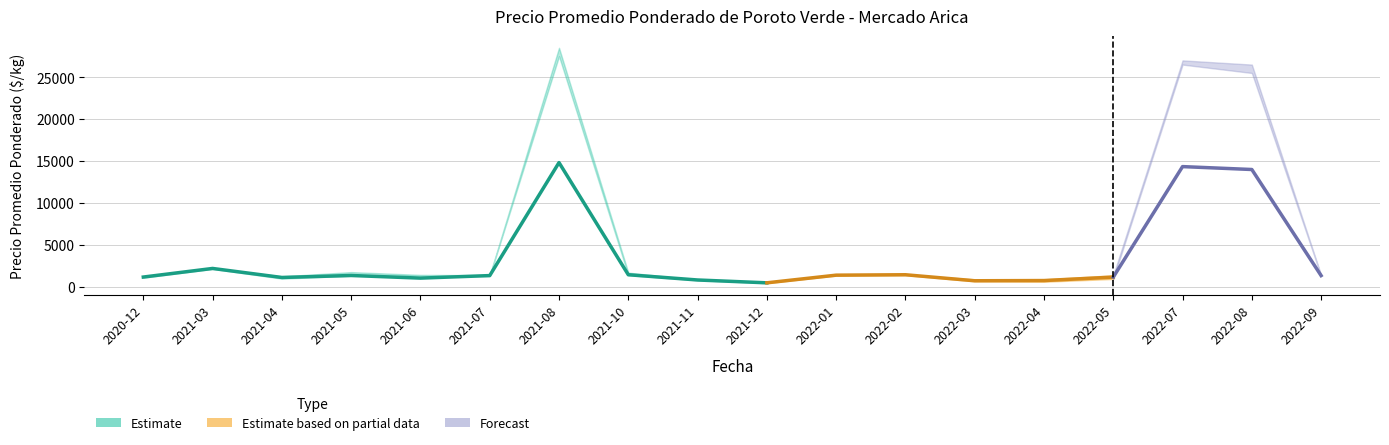

At which label does Precio minimo reach its peak?

2021-08